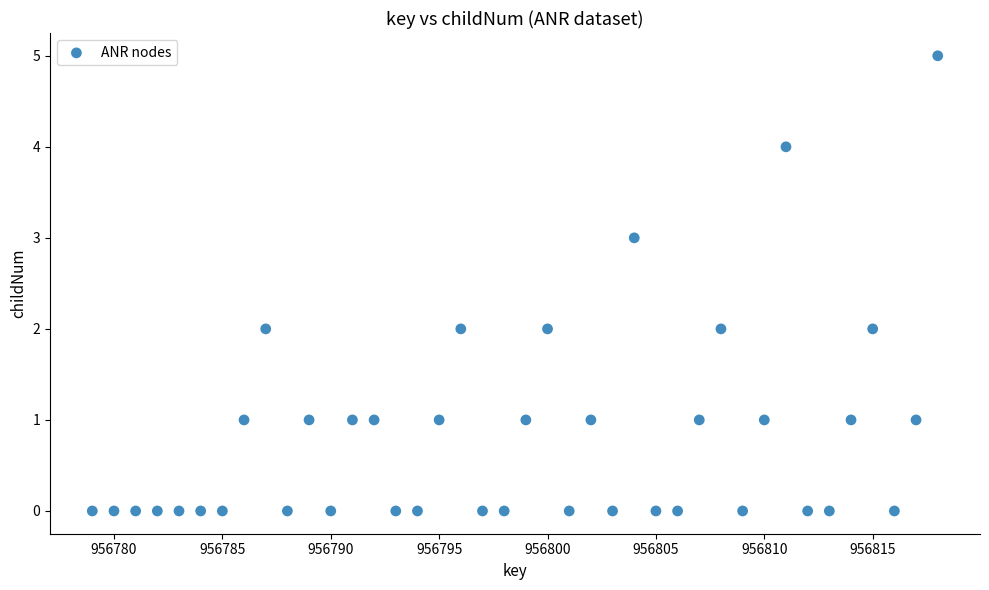

What is the range of Y values (max minus min)?

5